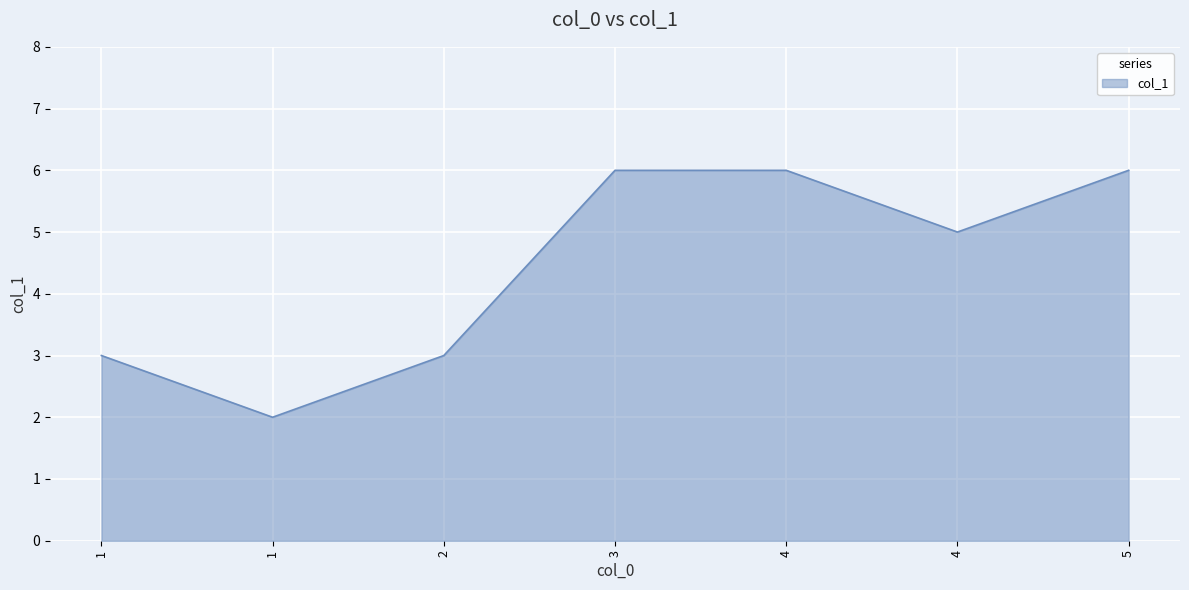

What is the ratio of the value at 4 to the value at 3?

1.0